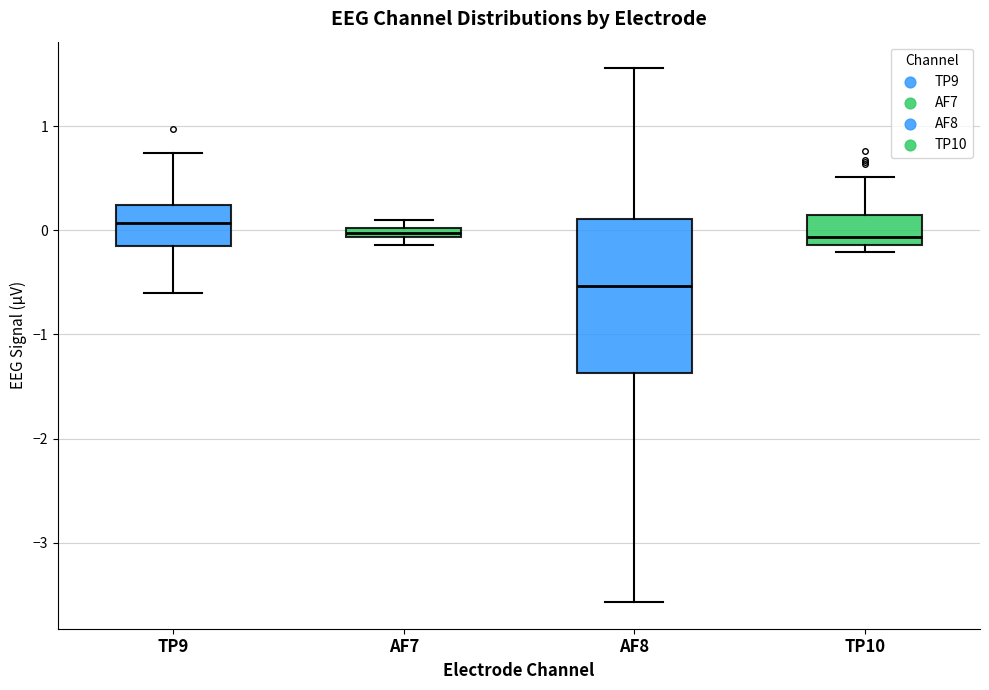

Where is the lower edge of the box for TP10 on the y-axis? The values are not printed on the chart, so give them approximately, as read against the axis.

-0.1